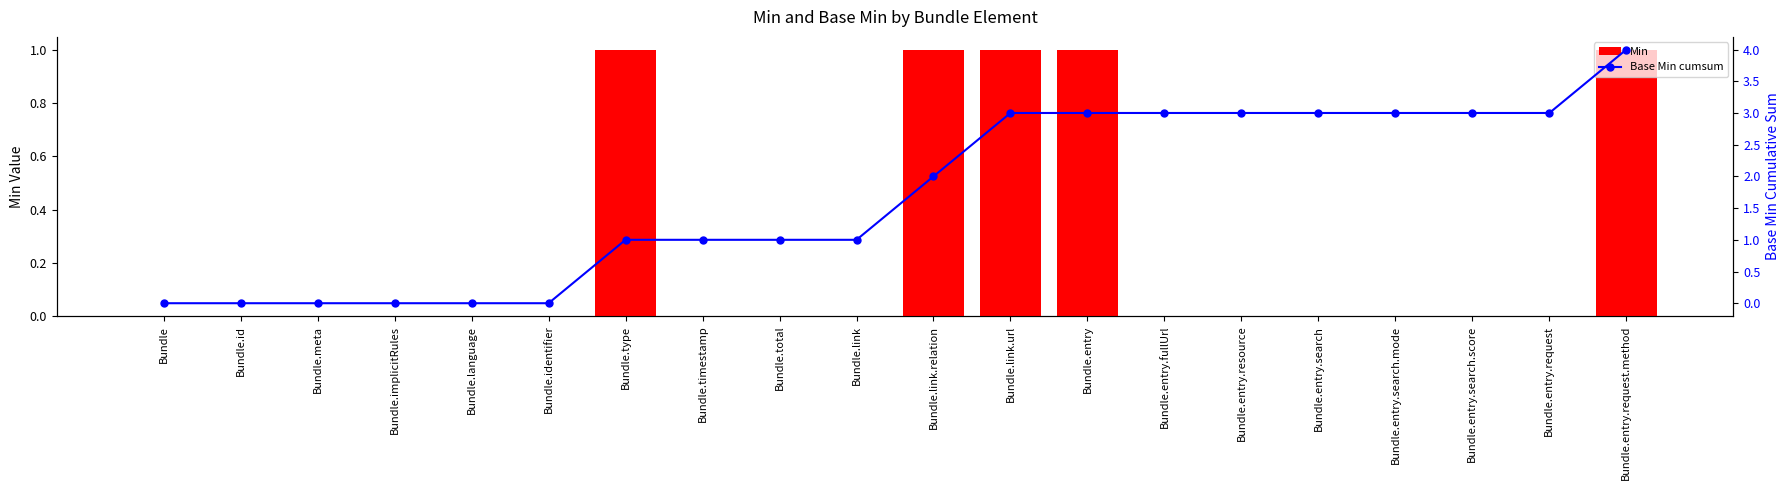

At how many categories does at least one series exceed 0?

14